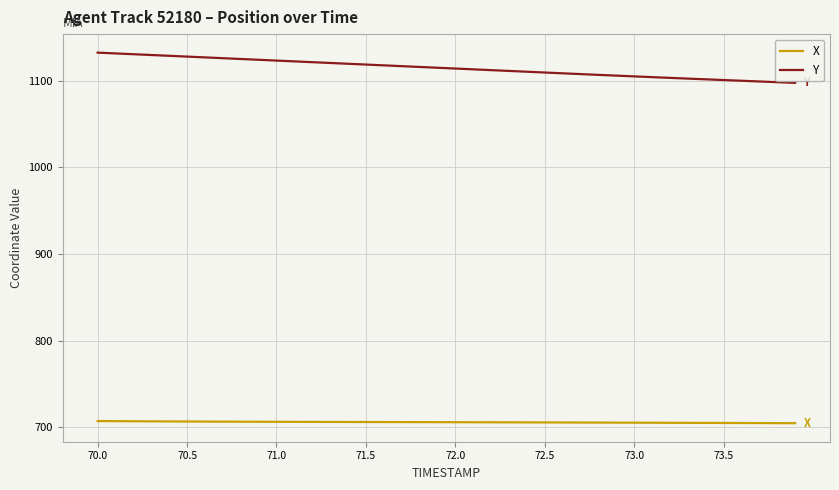

True or false: Y and X cross at least once.

False